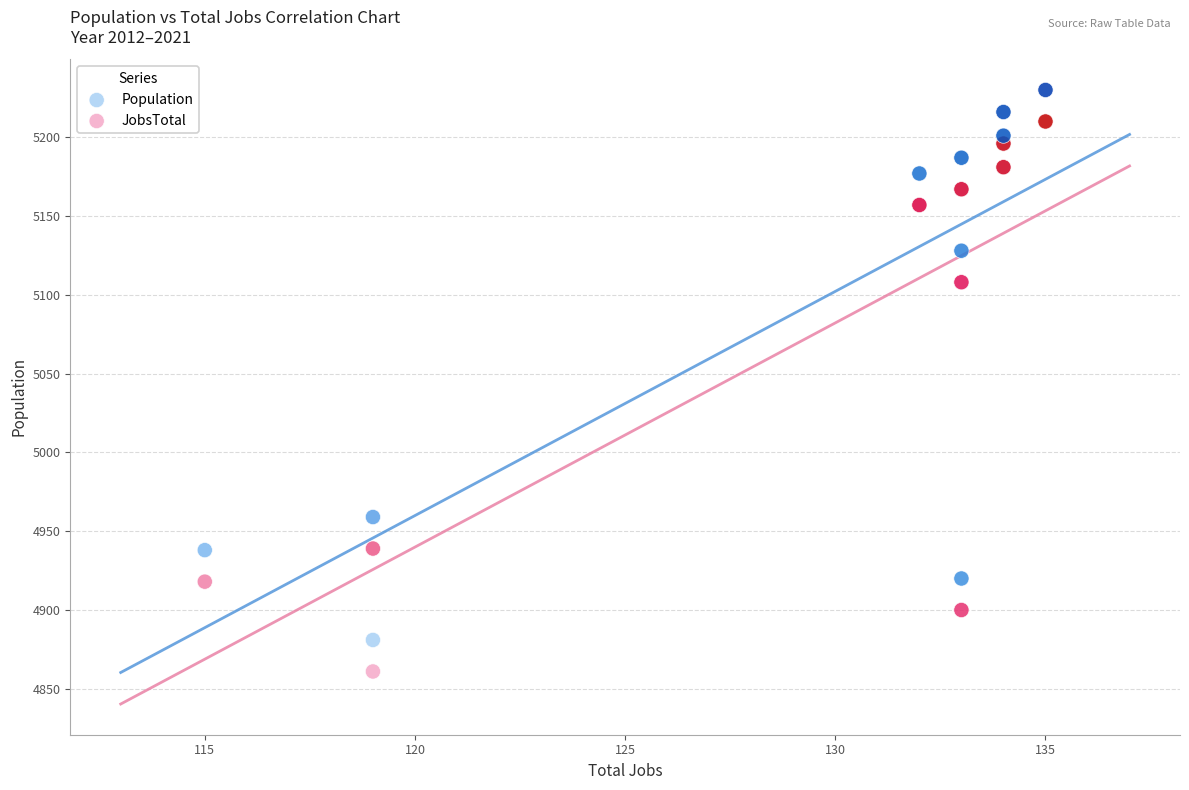

Which series contains the lowest Y value?

JobsTotal